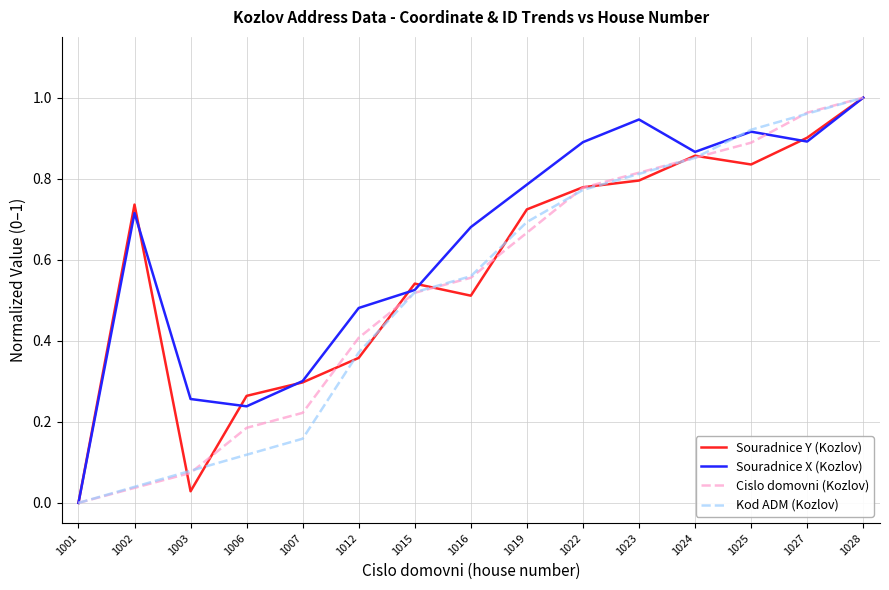

Which label corresponds to the largest value in the chart?

1028